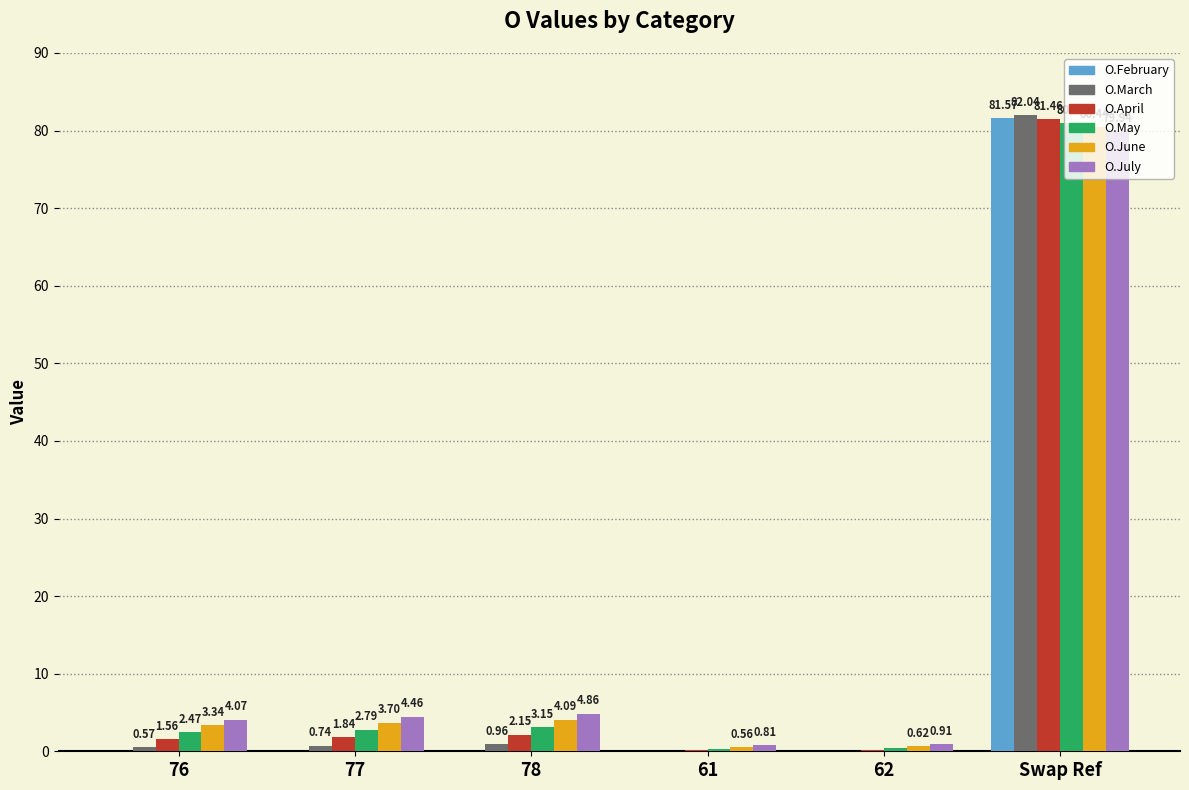

What is the sum of all O.May values?

90.0